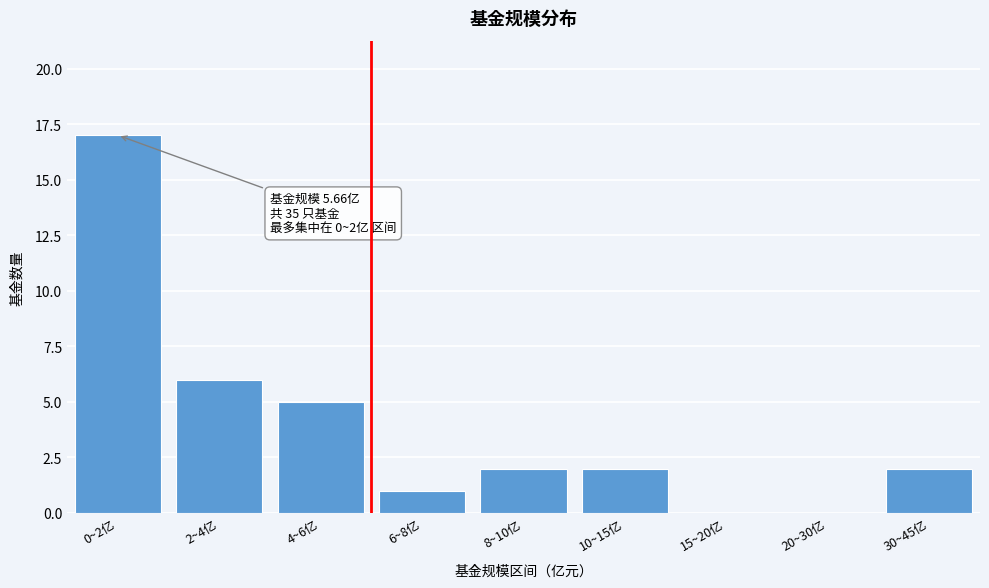

Reading left to right, list all the values displayed in this chart.

0~2亿=17	2~4亿=6	4~6亿=5	6~8亿=1	8~10亿=2	10~15亿=2	15~20亿=0	20~30亿=0	30~45亿=2